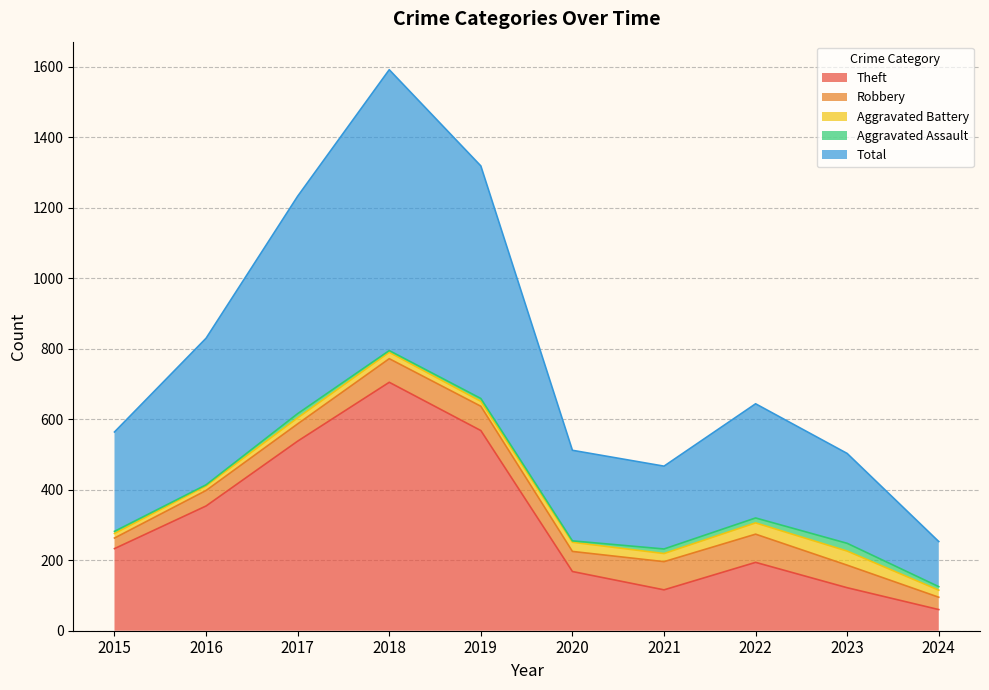

What is the difference between the Aggravated Battery values at 2021 and 2023?

17